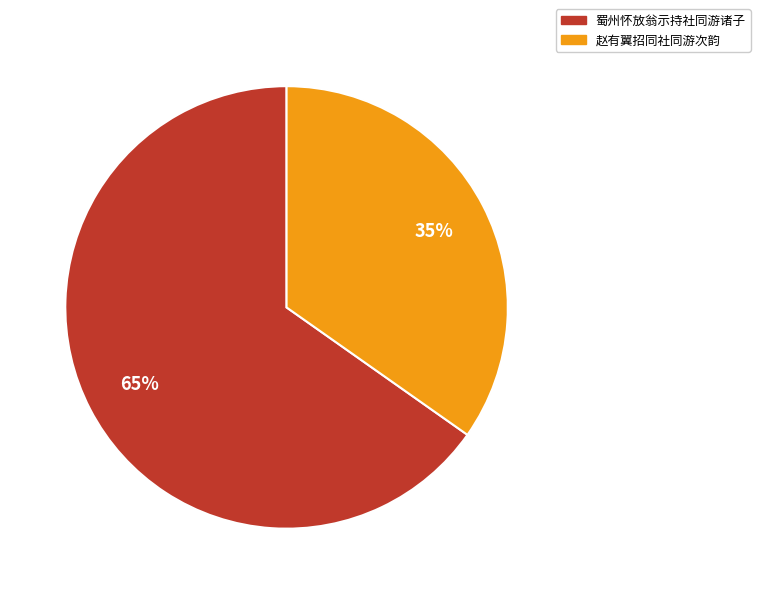

Is it true that 蜀州怀放翁示持社同游诸子 is 65% of the pie?

True